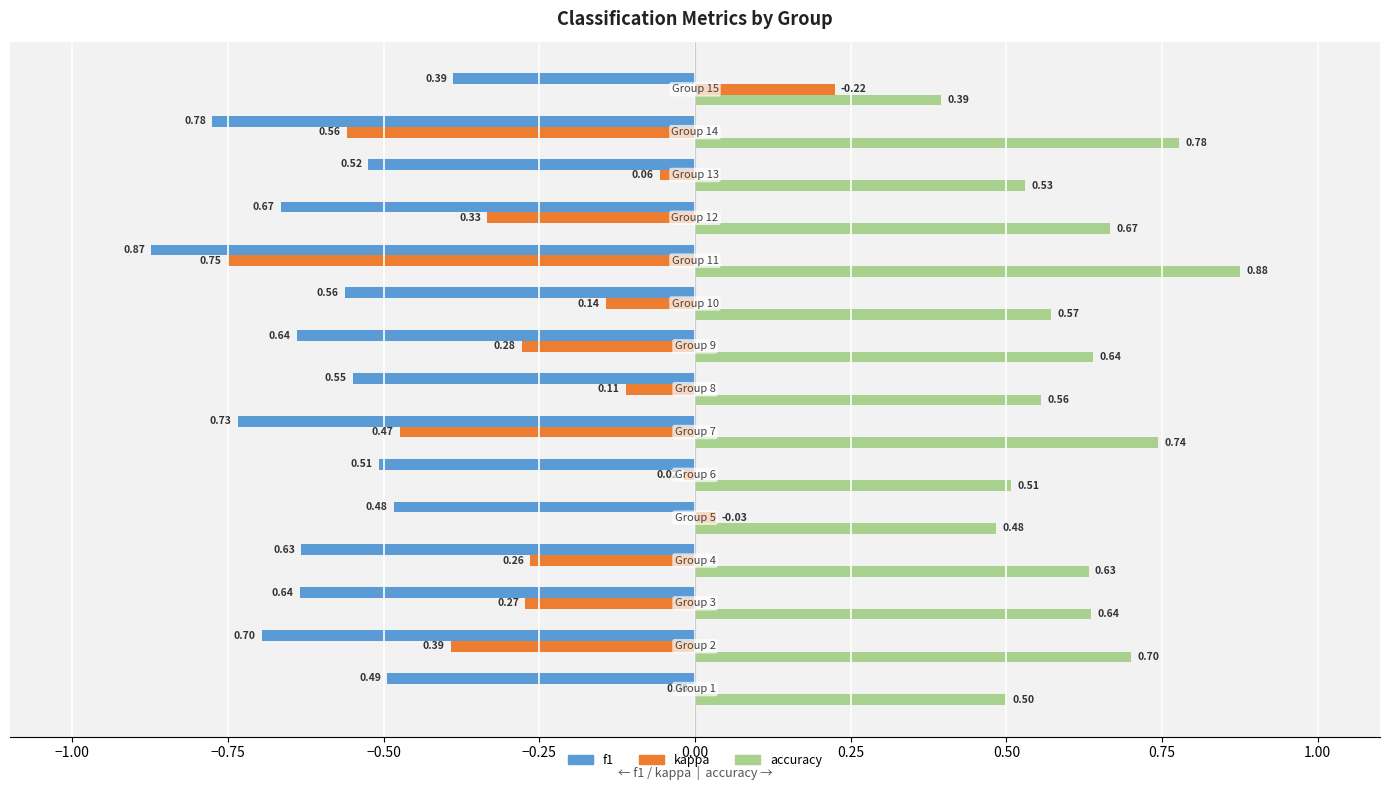

What is the sum of all kappa values?

-3.4